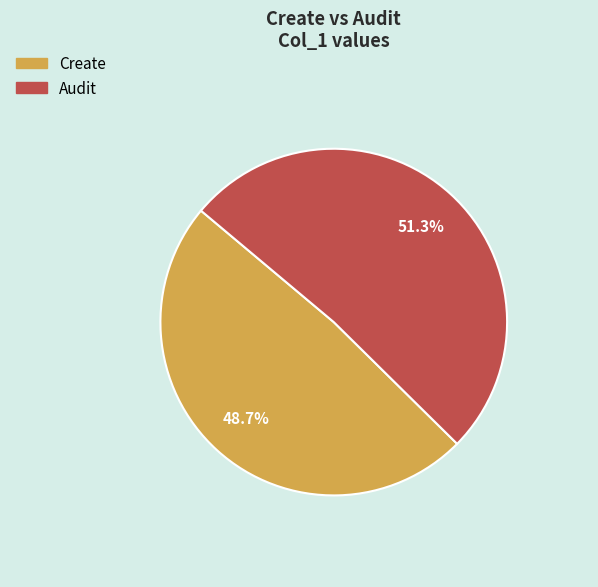

How many slices are in this pie chart?

2